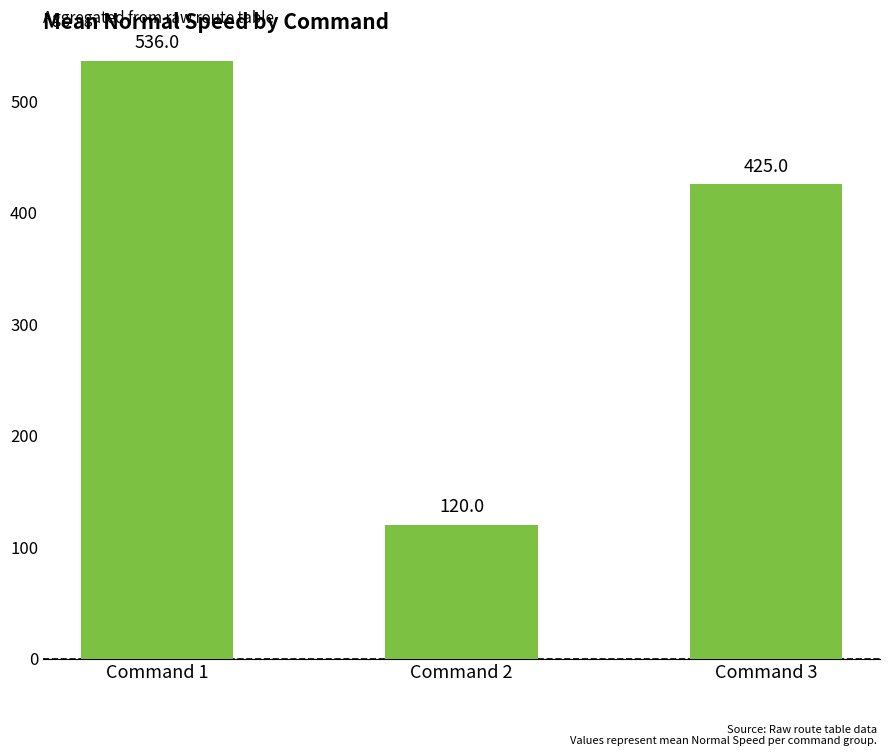

How many bars are there in total?

3